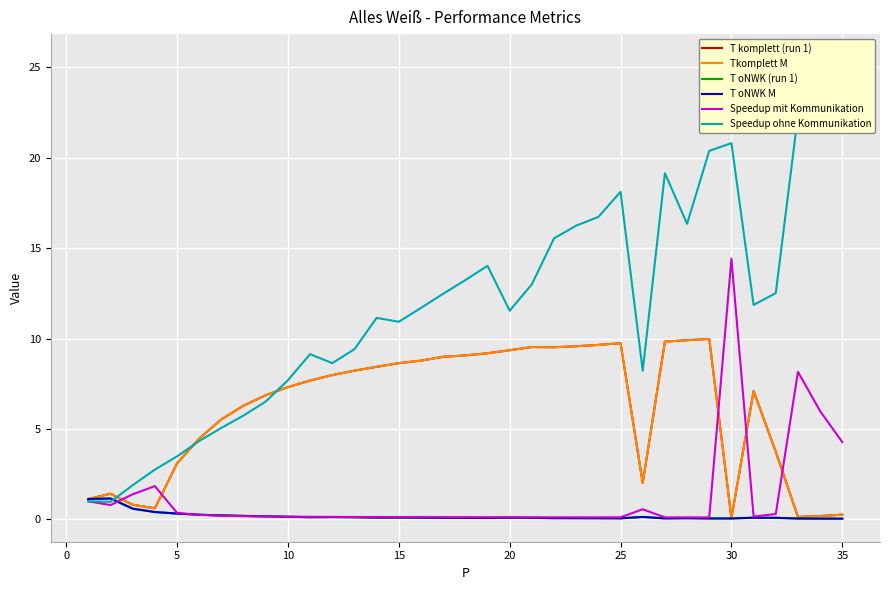

Reading left to right, transcribe all the data shown in this chart.

T komplett (run 1): 1.1	1.4	0.8	0.6	3.1	4.5	5.5	6.3	6.9	7.3	7.7	8.0	8.2	8.4	8.6	8.8	9.0	9.1	9.2	9.4	9.5	9.5	9.6	9.6	9.7	2.0	9.8	9.9	10.0	0.1	7.1	3.7	0.1	0.2	0.3
Tkomplett M: 1.1	1.4	0.8	0.6	3.1	4.5	5.5	6.3	6.9	7.3	7.7	8.0	8.2	8.4	8.6	8.8	9.0	9.1	9.2	9.4	9.5	9.5	9.6	9.6	9.7	2.0	9.8	9.9	10.0	0.1	7.1	3.7	0.1	0.2	0.3
T oNWK (run 1): 1.1	1.2	0.6	0.4	0.3	0.3	0.2	0.2	0.2	0.1	0.1	0.1	0.1	0.1	0.1	0.1	0.1	0.1	0.1	0.1	0.1	0.1	0.1	0.1	0.1	0.1	0.1	0.1	0.1	0.1	0.1	0.1	0.1	0.0	0.0
T oNWK M: 1.1	1.2	0.6	0.4	0.3	0.3	0.2	0.2	0.2	0.1	0.1	0.1	0.1	0.1	0.1	0.1	0.1	0.1	0.1	0.1	0.1	0.1	0.1	0.1	0.1	0.1	0.1	0.1	0.1	0.1	0.1	0.1	0.1	0.0	0.0
Speedup mit Kommunikation: 1.0	0.8	1.4	1.8	0.4	0.3	0.2	0.2	0.2	0.2	0.1	0.1	0.1	0.1	0.1	0.1	0.1	0.1	0.1	0.1	0.1	0.1	0.1	0.1	0.1	0.6	0.1	0.1	0.1	14.4	0.2	0.3	8.2	6.0	4.3
Speedup ohne Kommunikation: 1.0	1.0	1.9	2.8	3.5	4.3	5.1	5.7	6.5	7.7	9.1	8.6	9.4	11.1	10.9	11.7	12.5	13.2	14.0	11.5	13.0	15.5	16.2	16.7	18.1	8.2	19.1	16.3	20.4	20.8	11.9	12.5	22.3	24.3	25.5